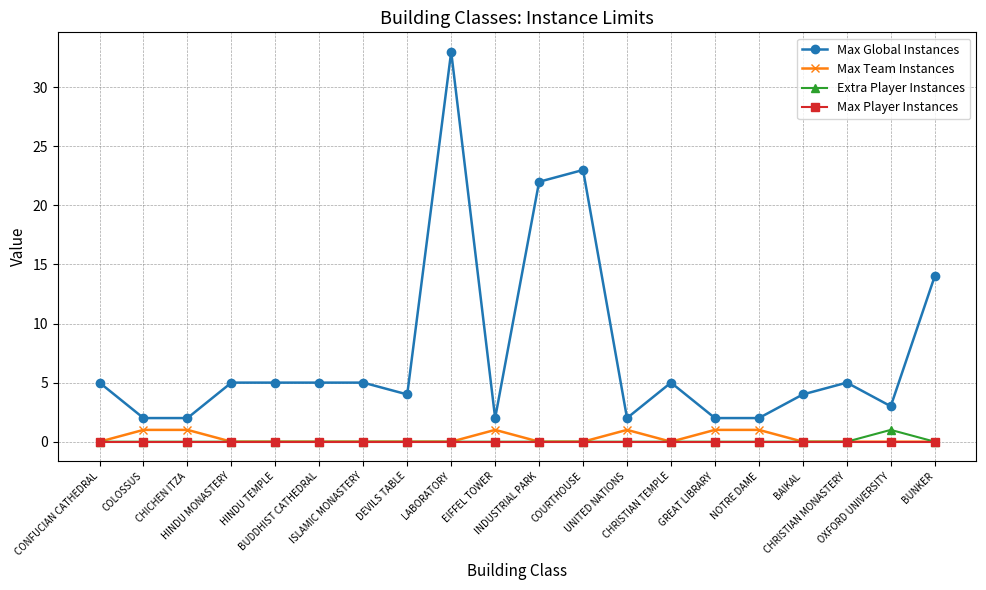

Between BAIKAL and CHRISTIAN MONASTERY, which series saw the biggest shift?

Max Global Instances